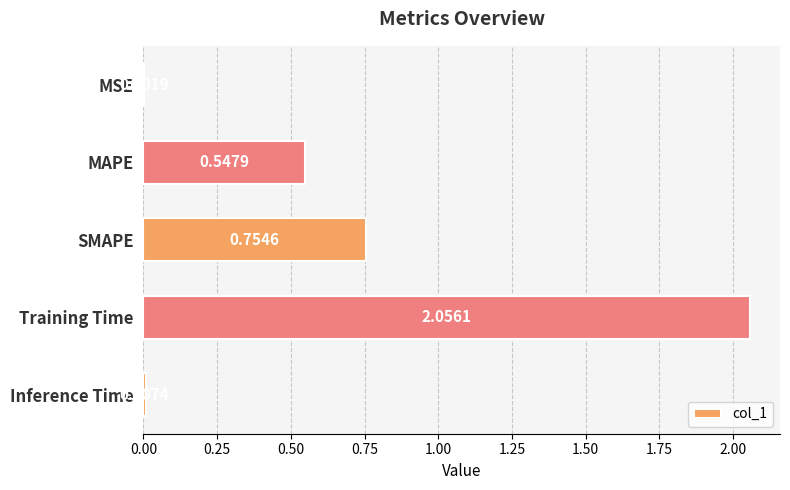

Which has a higher value, SMAPE or MAPE?

SMAPE